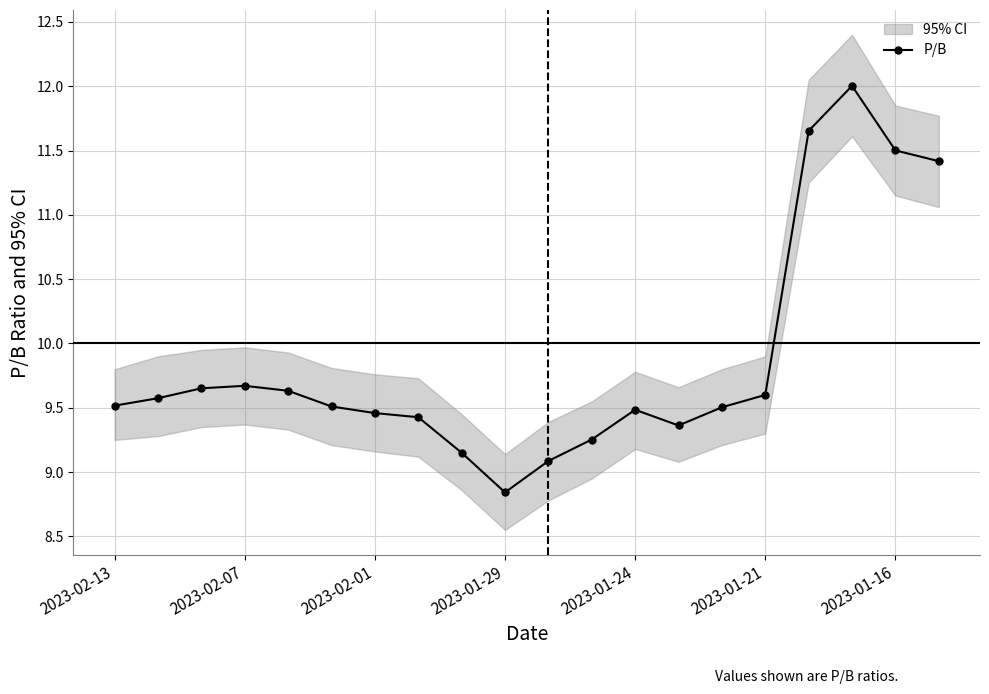

At which label does P/B reach its minimum?

2023-01-29